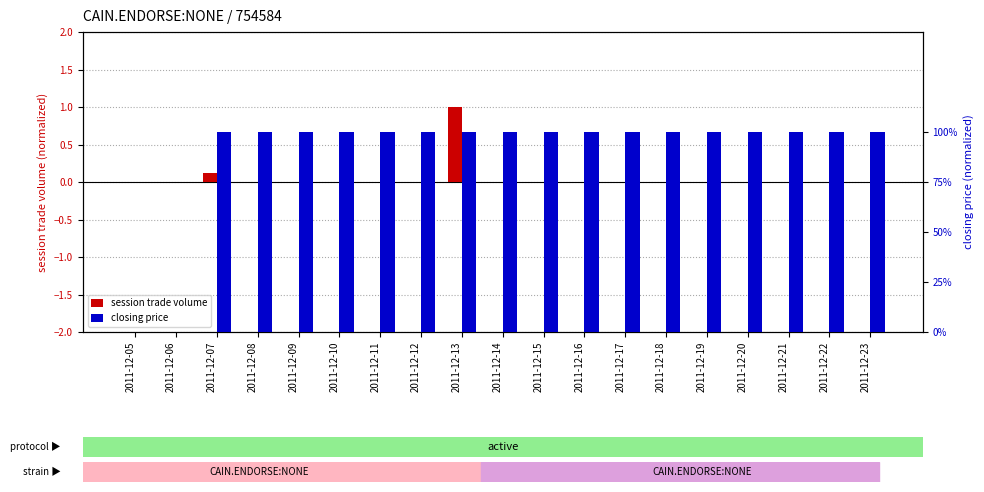

How many groups of bars are there?

19